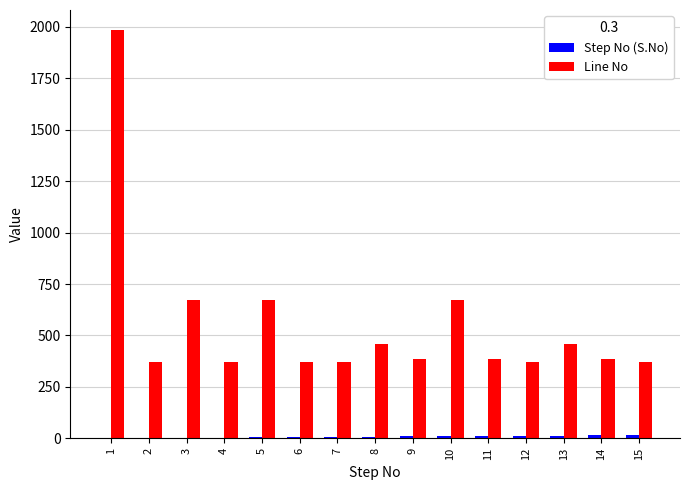

Which series has the largest total across all categories?

Line No